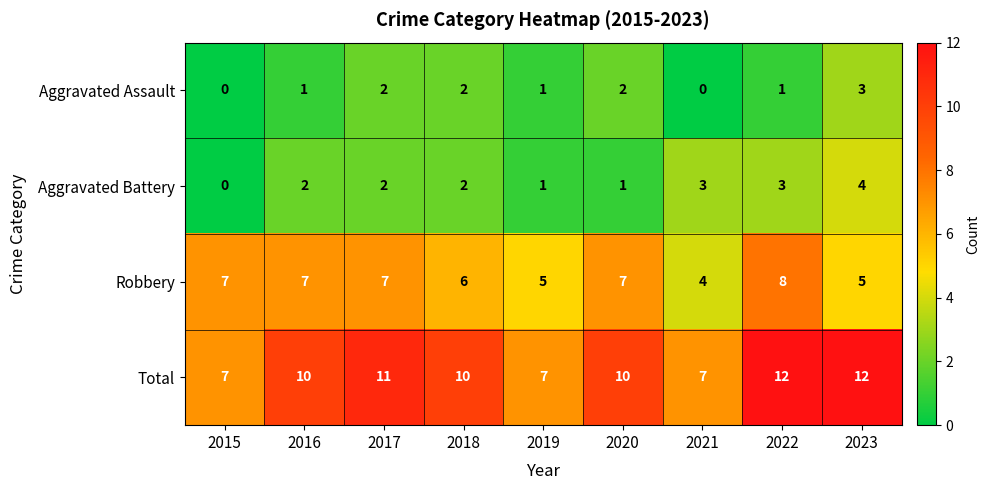

Is it true that Aggravated Battery equals 2 at 2023?

False